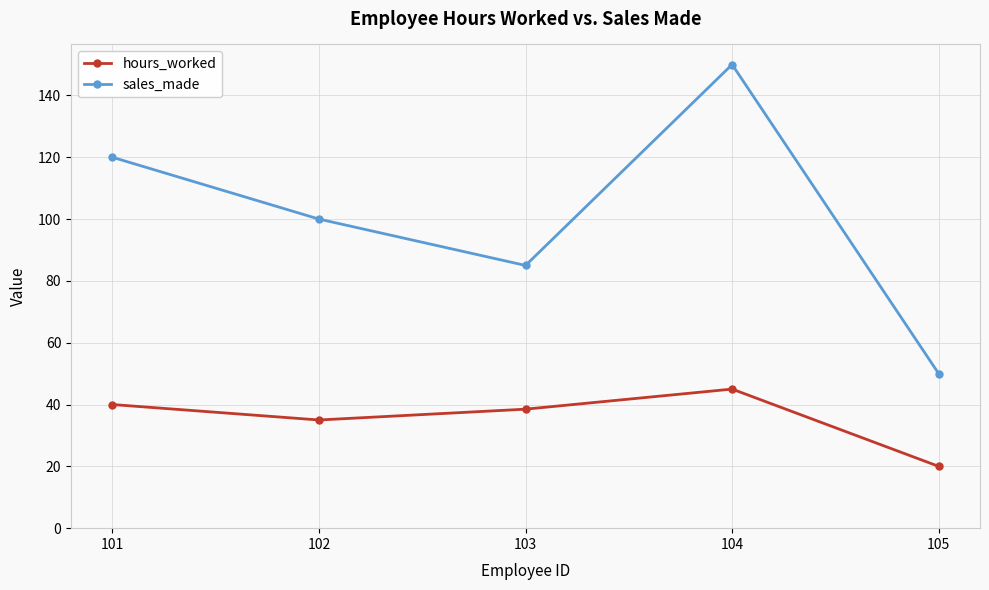

Rank the series at 105 from highest to lowest value.

sales_made, hours_worked